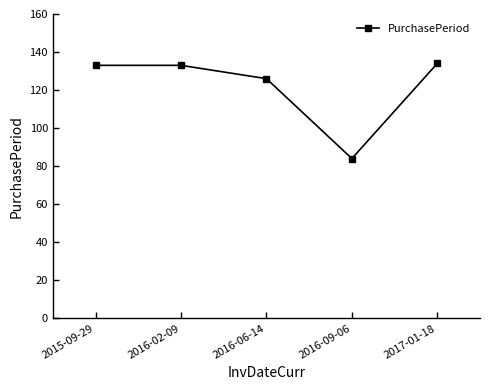

Reading left to right, what are all the values shown in this chart?

133	133	126	84	134